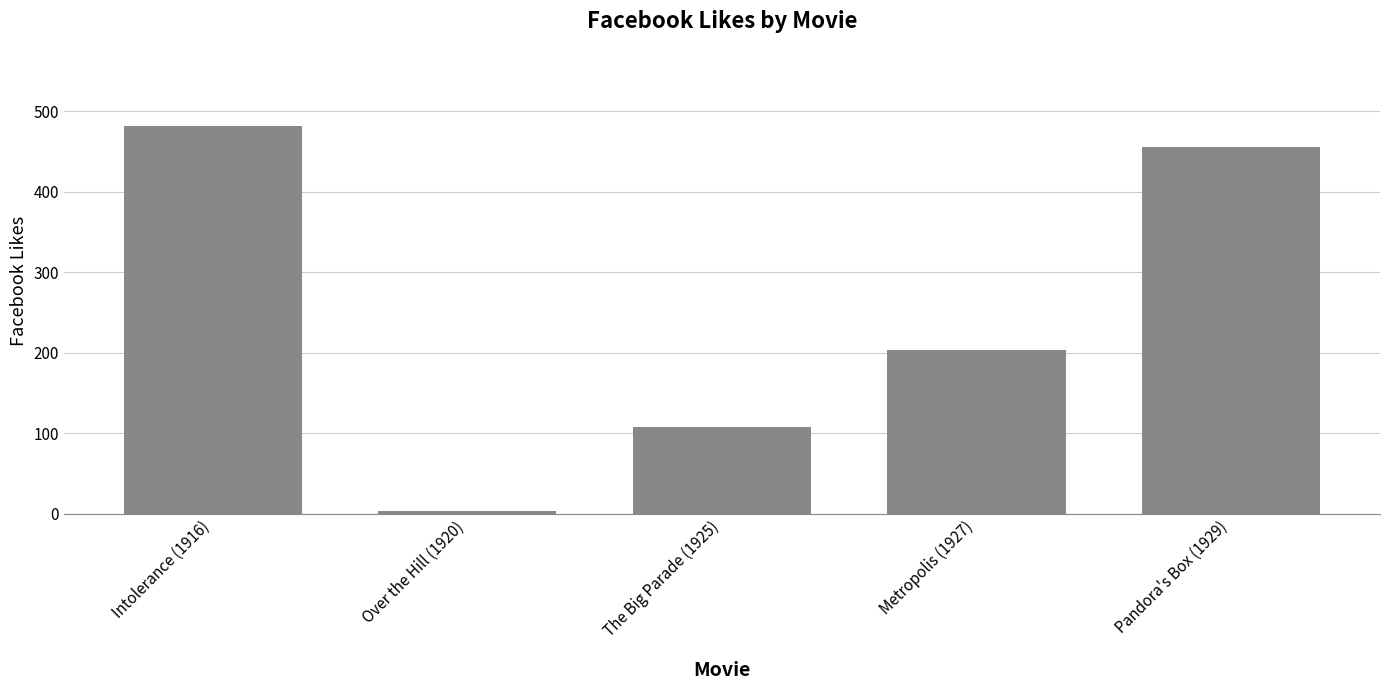

List the labels in order of value, smallest first.

Over the Hill (1920), The Big Parade (1925), Metropolis (1927), Pandora's Box (1929), Intolerance (1916)